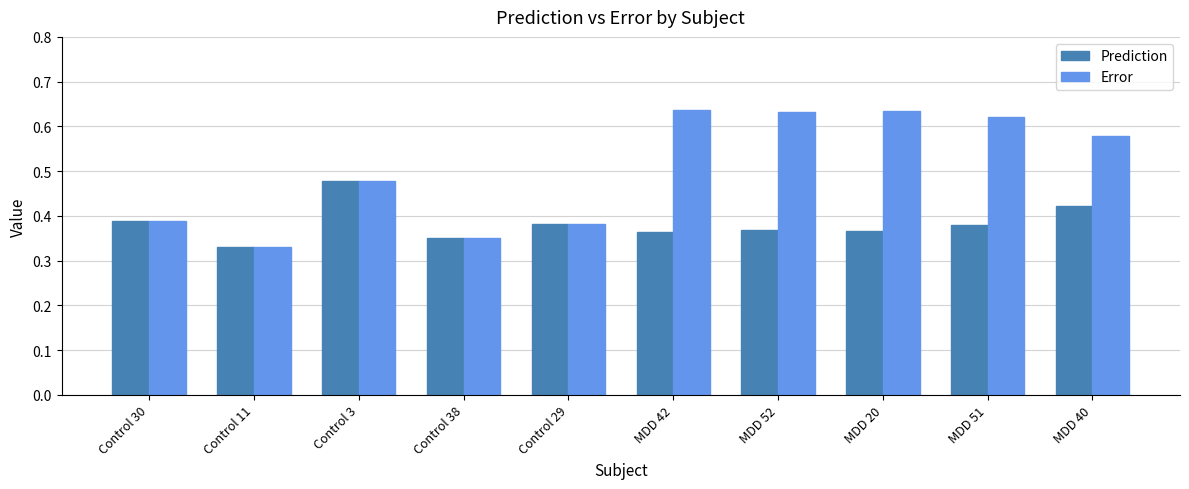

What is the difference between the Prediction values at MDD 40 and MDD 52?

0.1